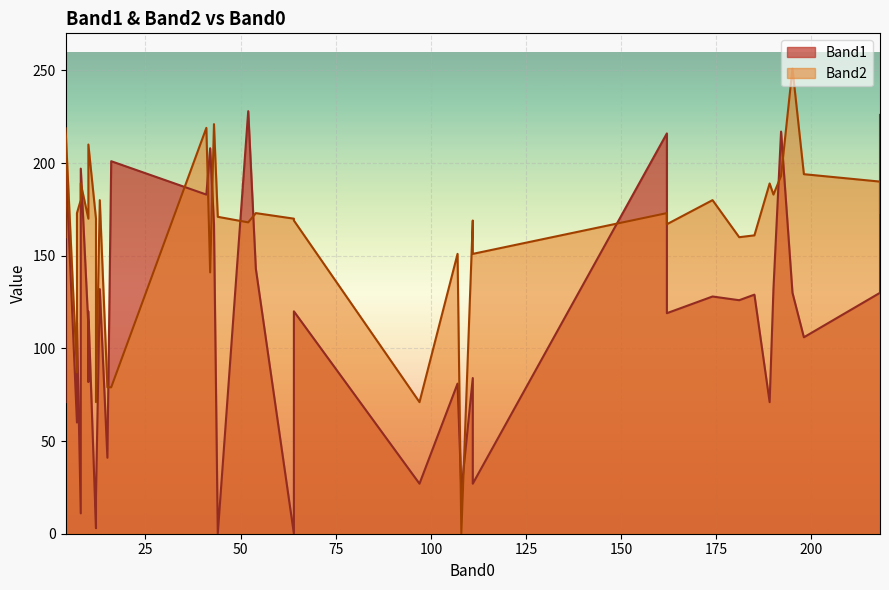

What is the value of the Band1 point at the 33rd from the left?

84